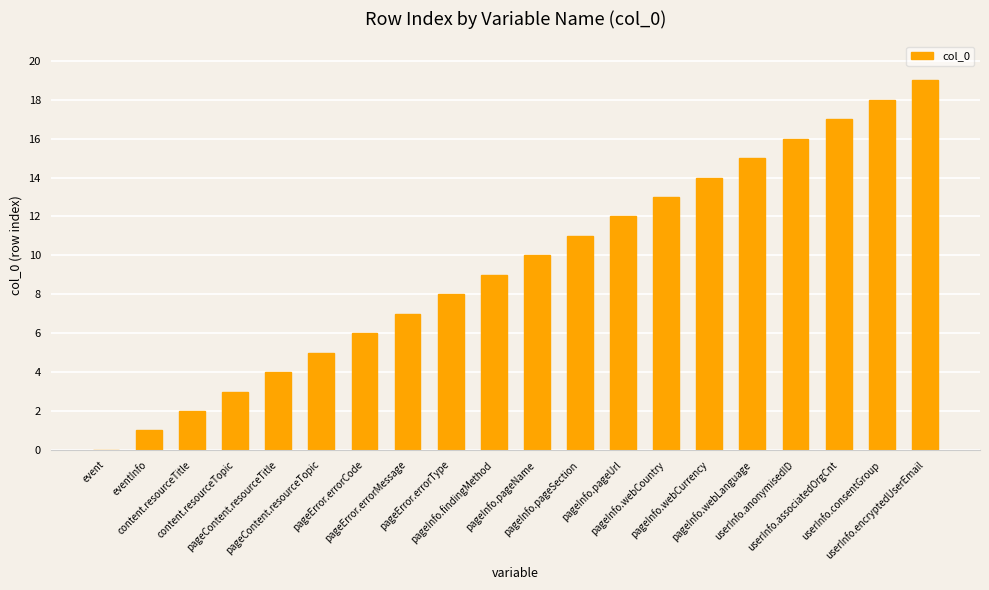

What is the greatest value displayed?

19